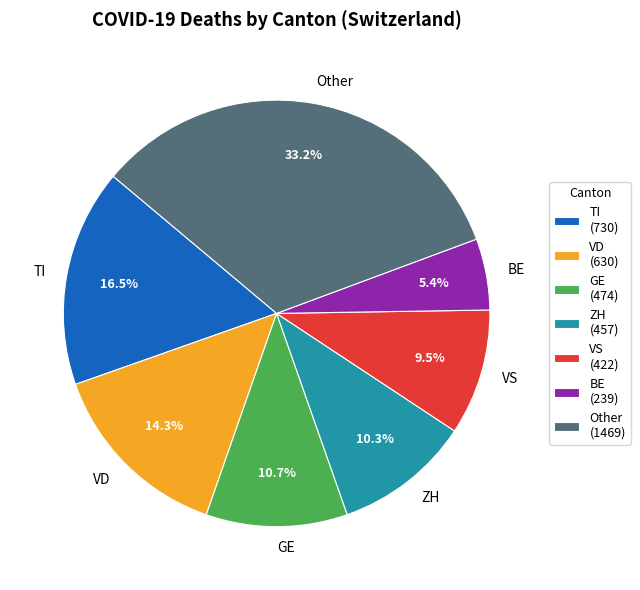

Combined, what portion of the pie is GE and Other?

43.9%